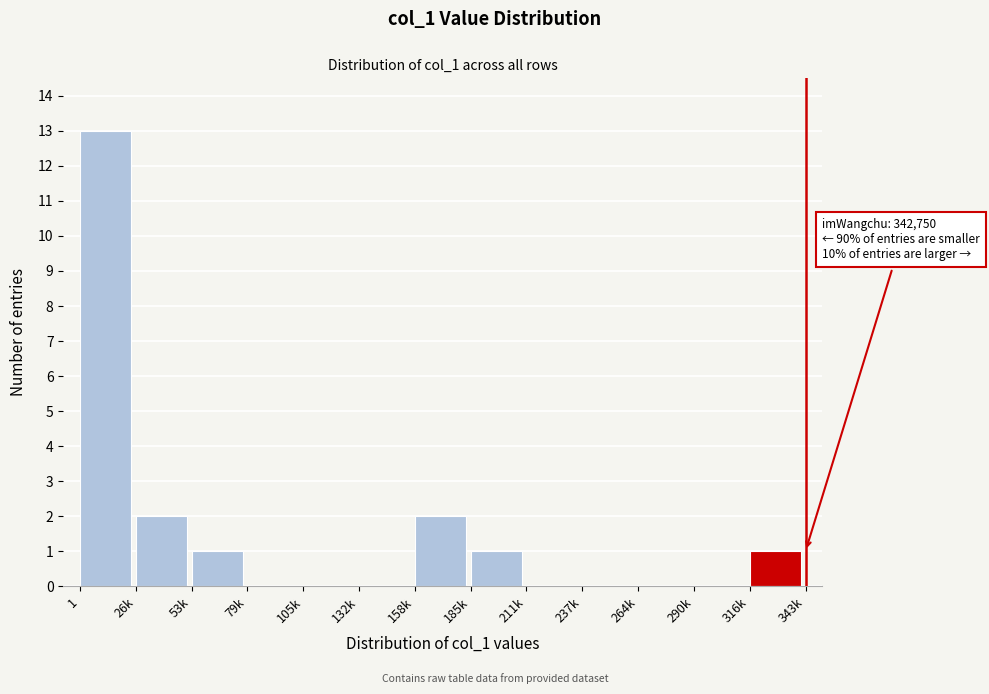

Reading left to right, transcribe all the data shown in this chart.

1=13	26k=2	53k=1	79k=0	105k=0	132k=0	158k=2	185k=1	211k=0	237k=0	264k=0	290k=0	316k=1